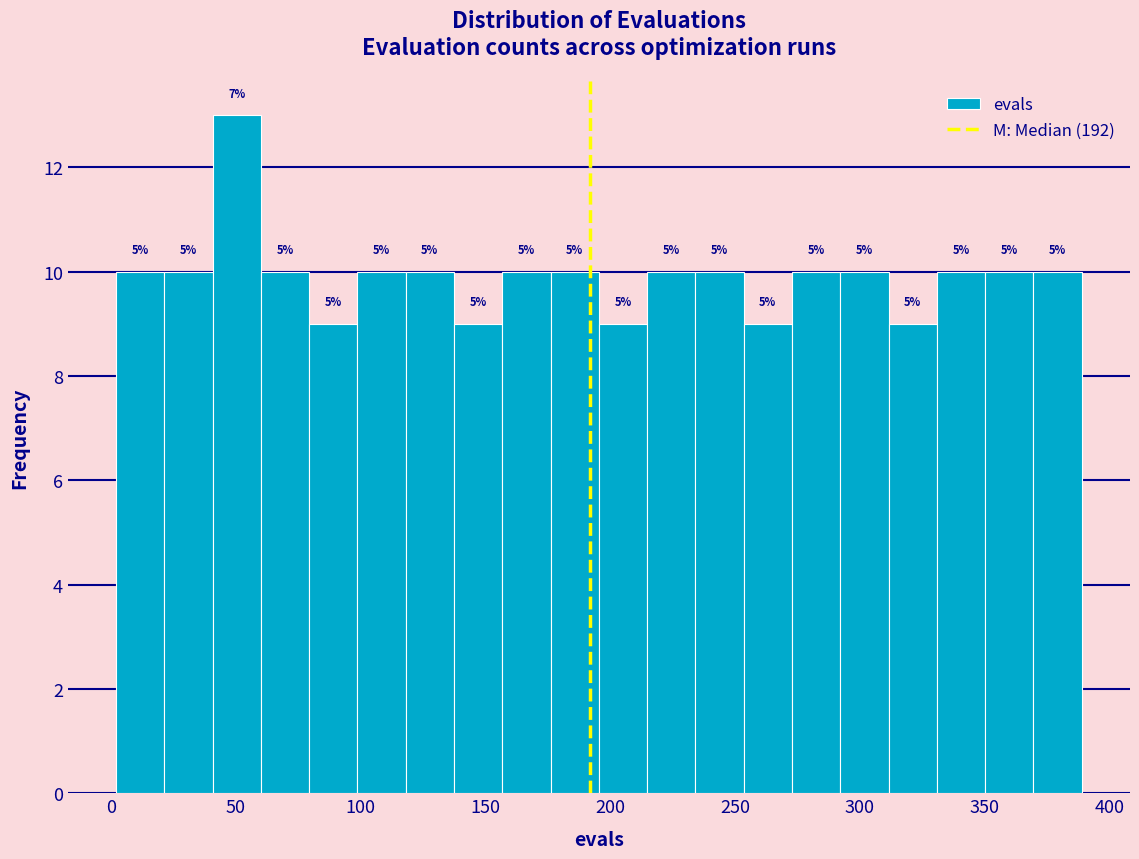

Around what value on the x-axis is the tallest bar? Give the approximate position of its centre, as read against the axis.

50